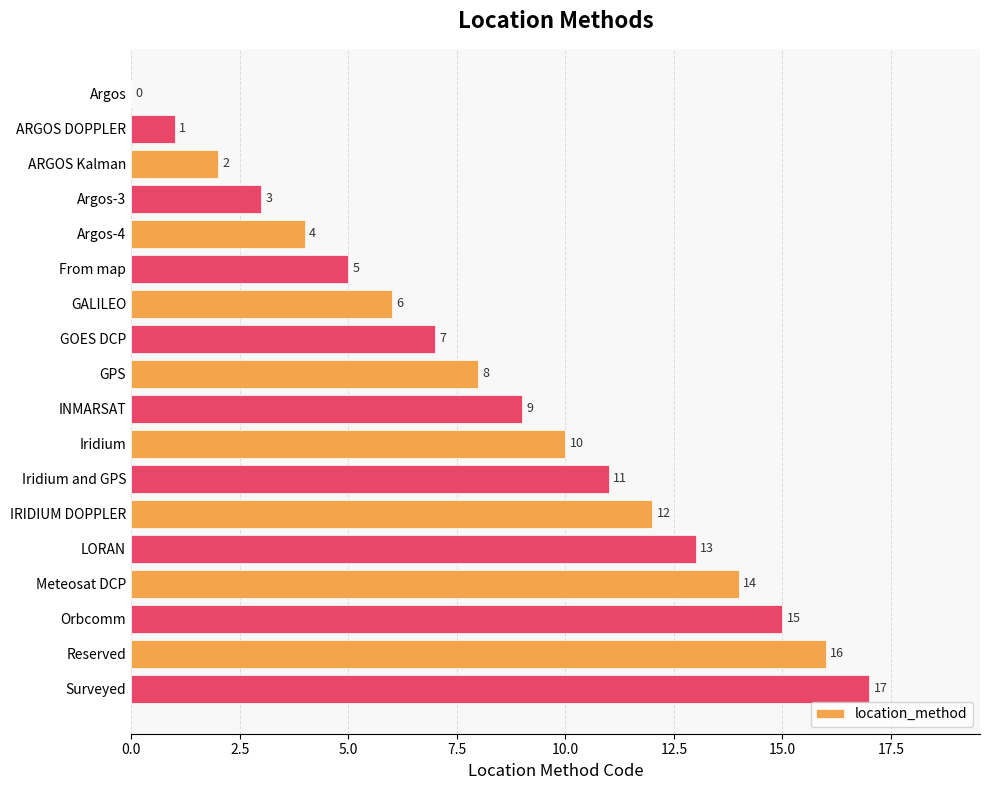

At which category does the chart reach its peak across all series?

Surveyed